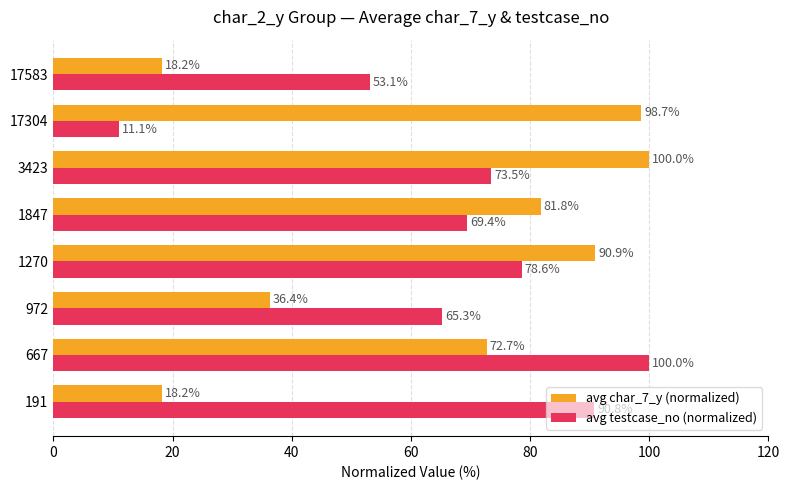

Rank the series by their average value, from lowest to highest.

avg char_7_y (normalized), avg testcase_no (normalized)